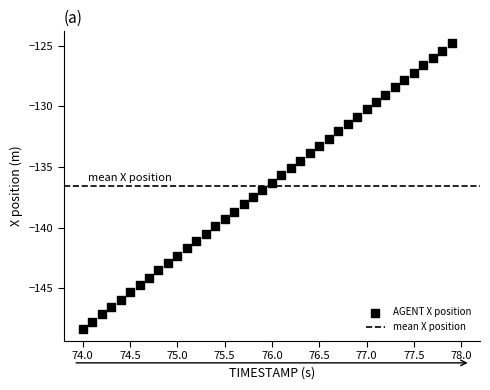

What is the range of X values (max minus min)?

3.9